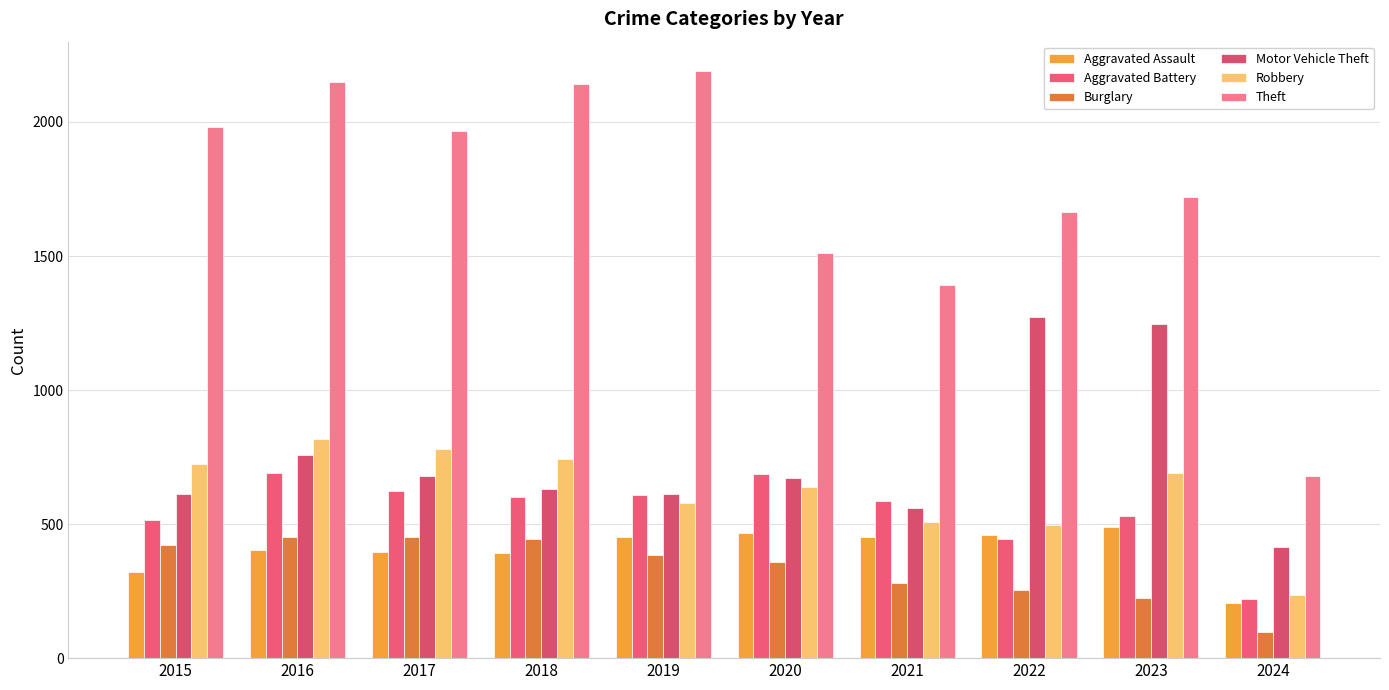

The value of Aggravated Assault at 2020 is 466. True or false?

True